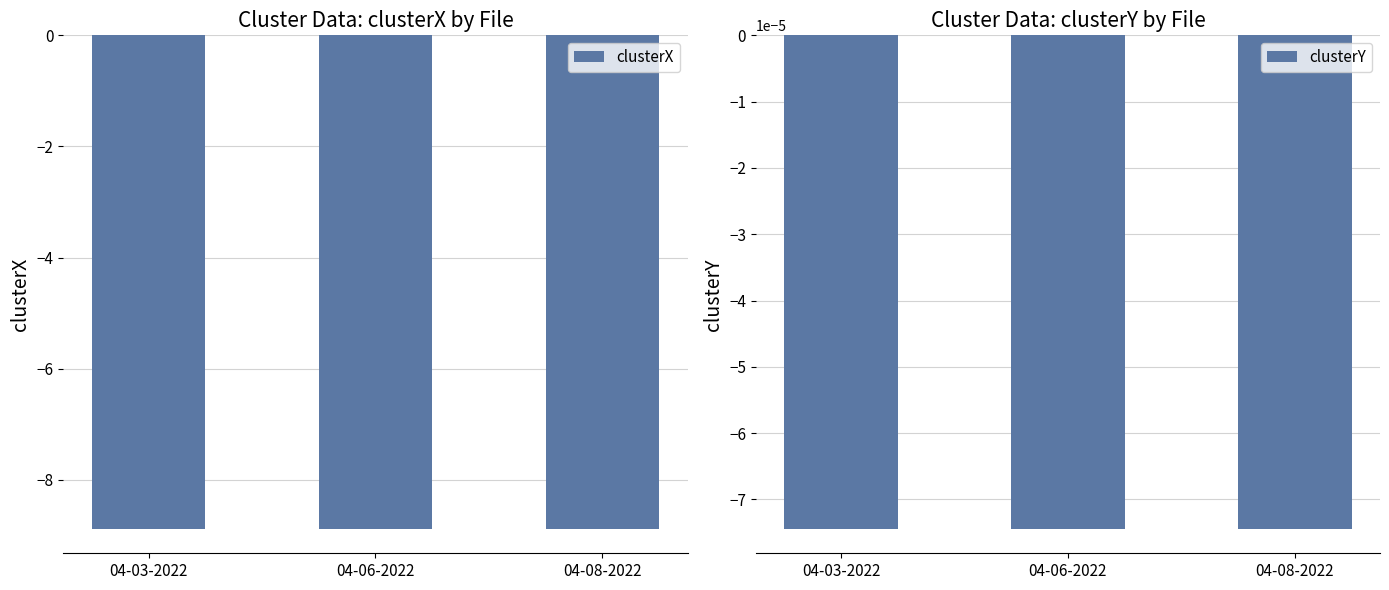

Count the number of data series in this chart.

2